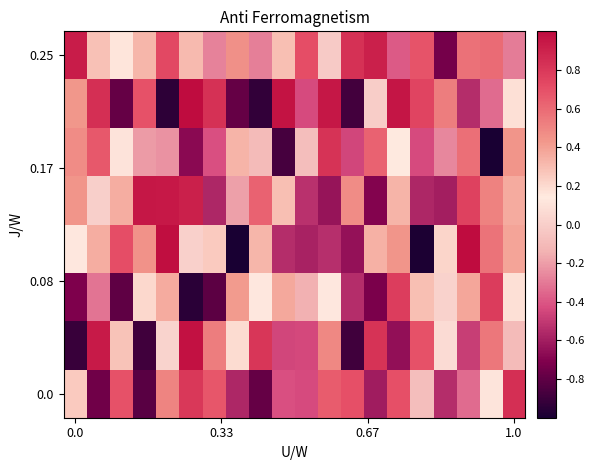

Reading left to right, transcribe all the data shown in this chart.

row_0: 0.3	-0.8	0.7	-0.8	0.5	0.8	0.7	-0.6	-0.8	-0.4	-0.4	0.7	0.7	-0.6	0.7	-0.1	-0.5	-0.3	0.1	0.8
row_1: -0.9	0.9	0.3	-0.9	0.0	1.0	0.5	0.2	0.8	-0.4	-0.4	0.5	-0.9	0.8	-0.7	0.7	0.1	-0.5	0.5	-0.1
row_2: -0.7	-0.3	-0.8	0.2	0.4	-1.0	-0.8	0.4	0.1	0.4	-0.1	0.1	-0.5	-0.7	0.8	0.3	0.0	0.4	0.8	0.2
row_3: 0.1	0.4	0.7	0.5	1.0	0.0	0.3	-1.0	0.3	-0.5	-0.6	-0.5	-0.6	0.3	0.4	-1.0	0.2	1.0	0.6	0.4
row_4: 0.4	0.0	0.4	0.9	0.9	0.9	-0.6	-0.2	0.6	0.3	-0.5	-0.6	0.5	-0.7	0.3	-0.6	-0.6	0.8	0.5	0.4
row_5: 0.5	0.7	0.1	-0.2	-0.2	-0.7	-0.4	0.3	-0.1	-0.9	-0.1	0.8	-0.5	0.6	0.1	-0.4	-0.3	0.6	-1.0	0.4
row_6: 0.4	0.8	-0.8	0.7	-0.9	1.0	0.8	-0.8	-0.9	1.0	-0.4	1.0	-0.9	-0.0	1.0	0.7	0.5	-0.5	-0.3	0.2
row_7: 0.9	0.3	0.2	0.3	0.7	0.3	-0.3	0.5	-0.3	0.3	0.7	-0.0	0.8	0.9	-0.4	0.7	-0.7	0.6	0.6	-0.3